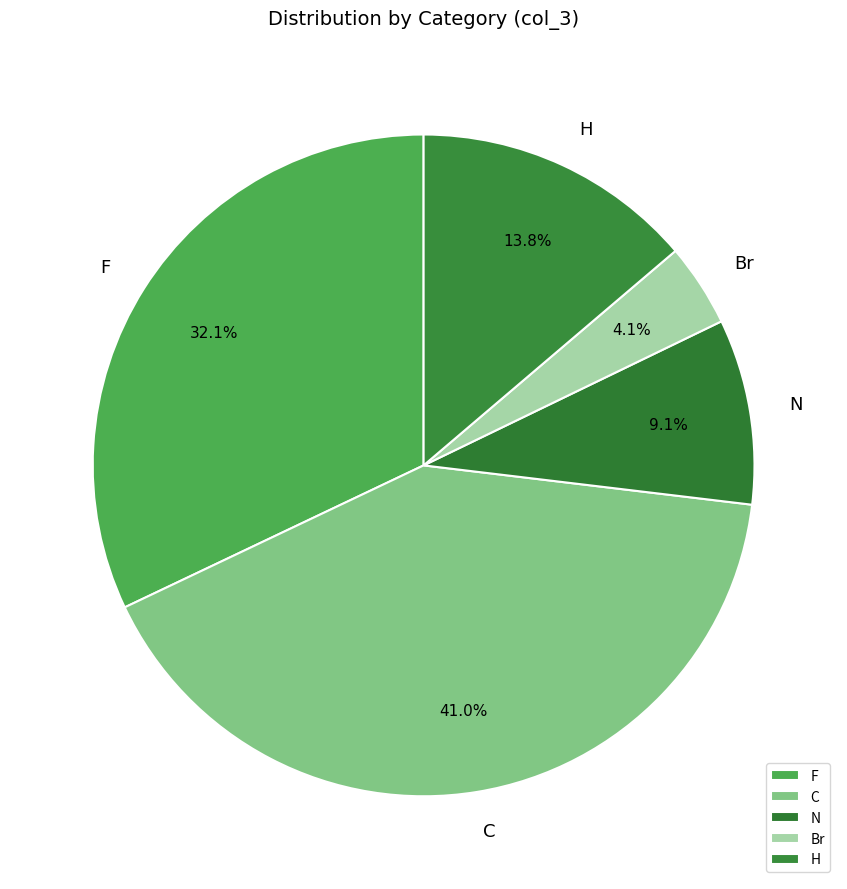

Is F the majority of the pie?

No